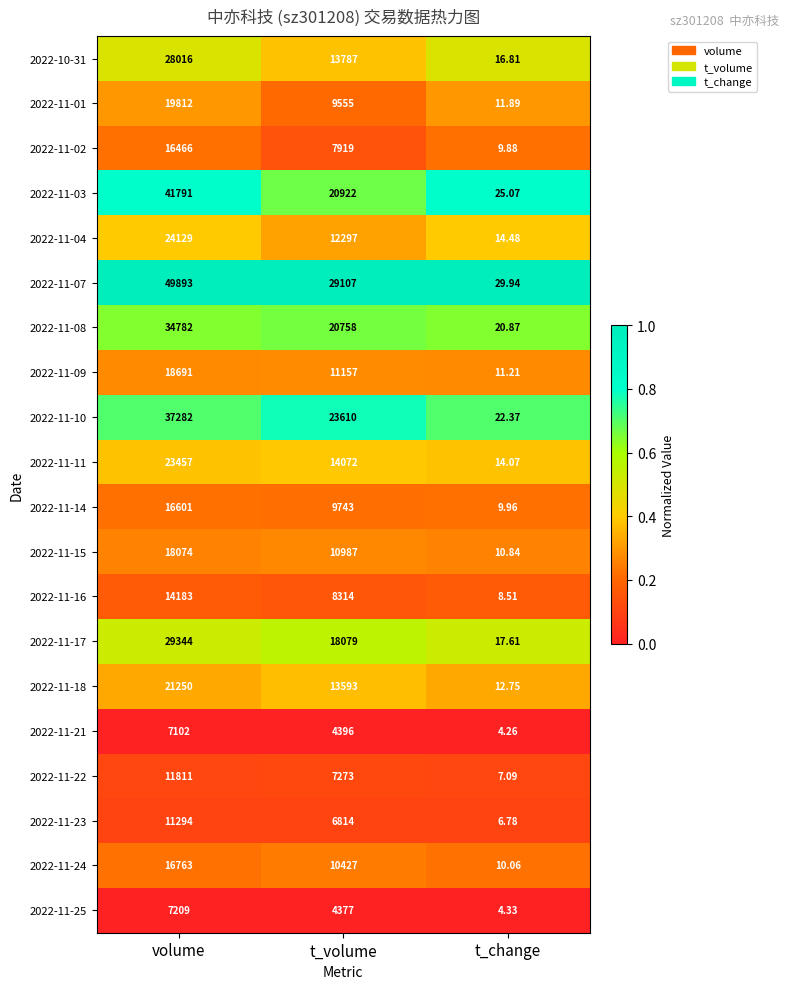

At which category is the sum across all series the highest?

volume